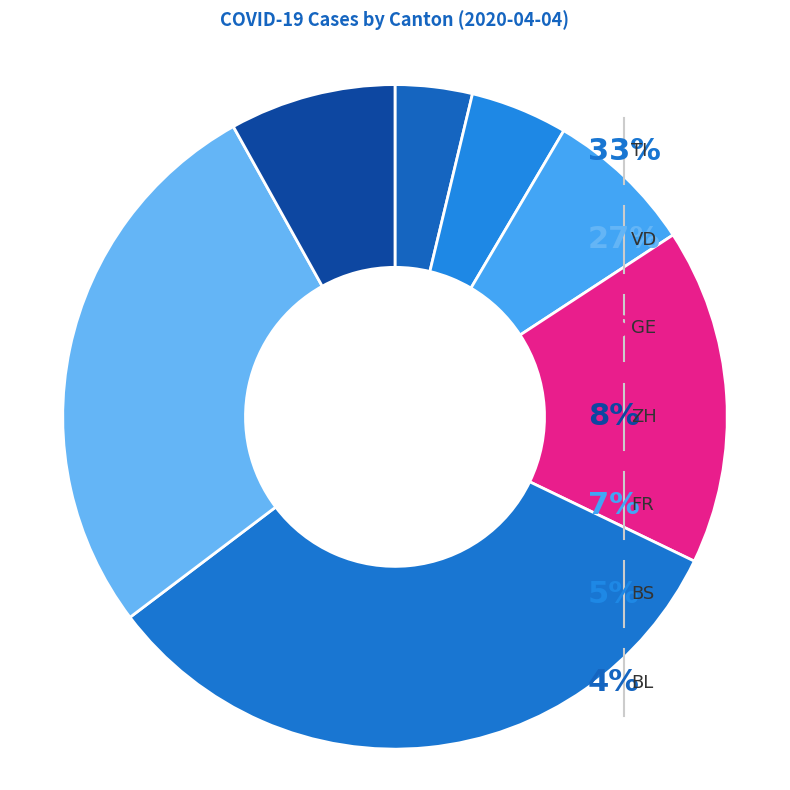

What percentage do GE=83 and BL=19 together represent?

20.1%